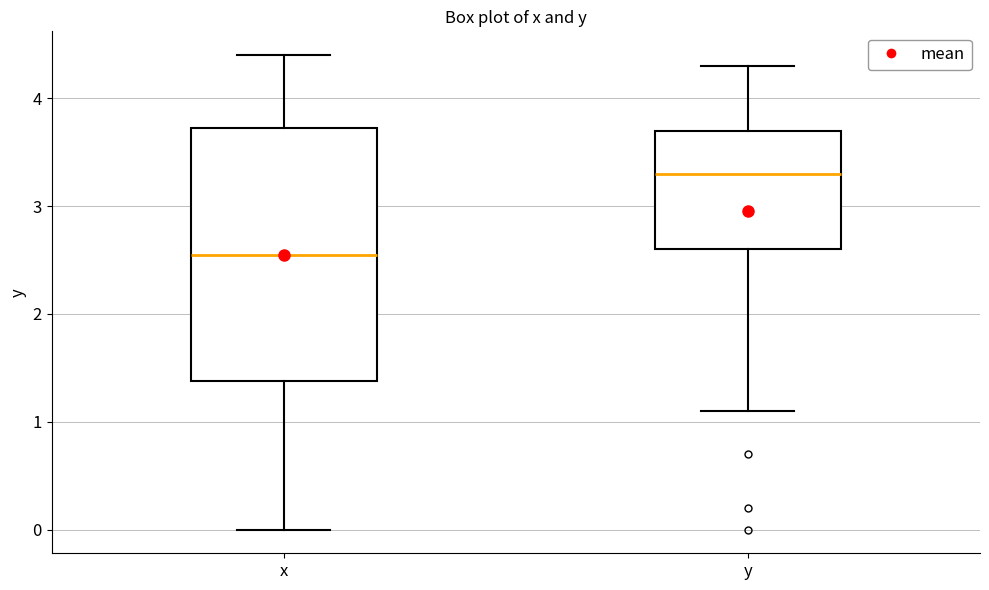

Which box is the tallest, from its lower edge to its upper edge?

x